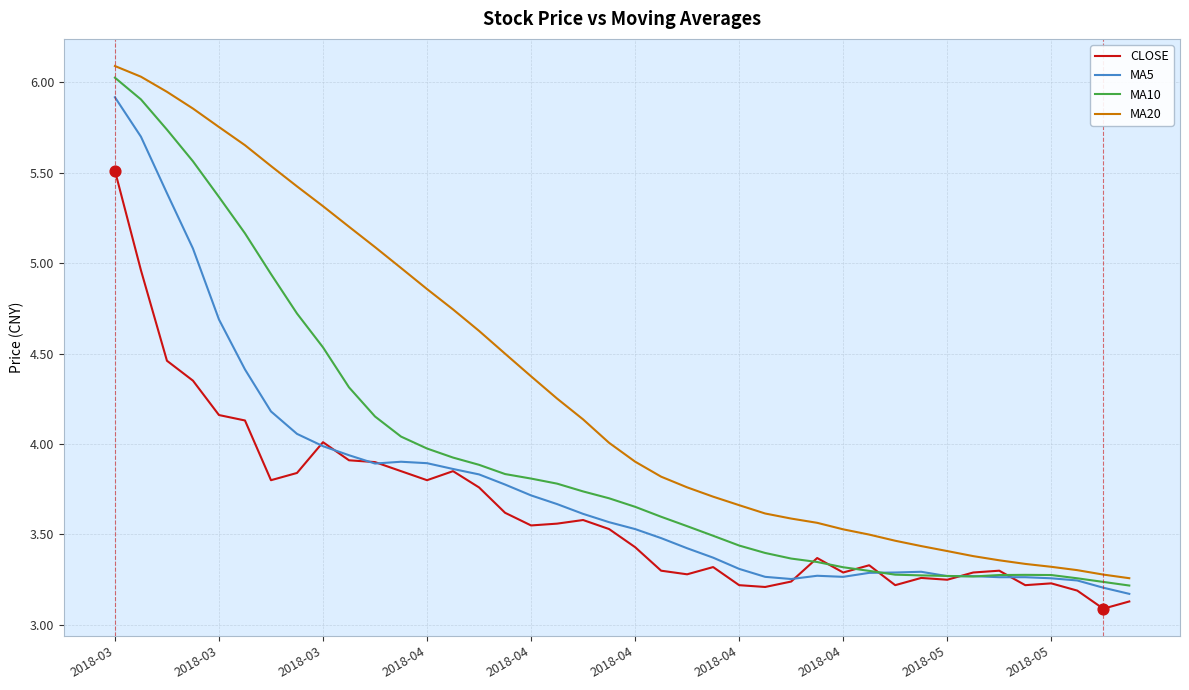

Which series has the largest total across all categories?

MA20